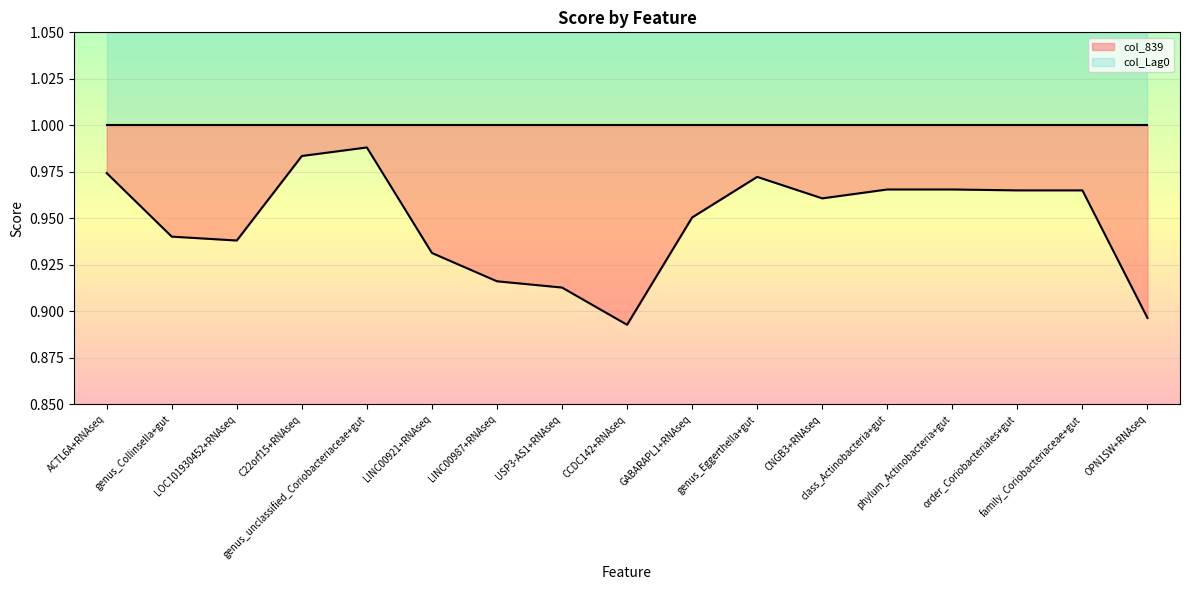

Which category has the lowest value across all series?

CCDC142+RNAseq